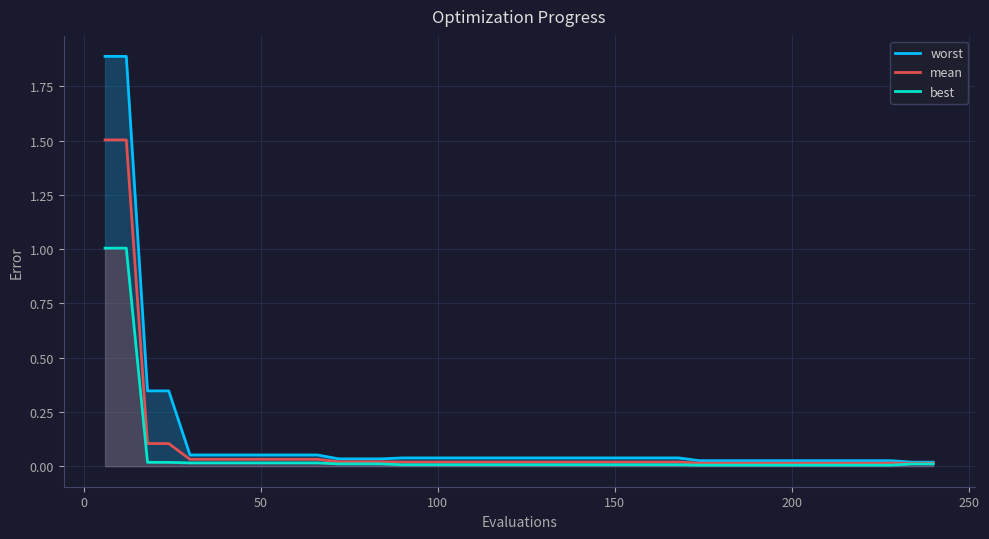

What are all the series names shown in the legend?

worst, mean, best